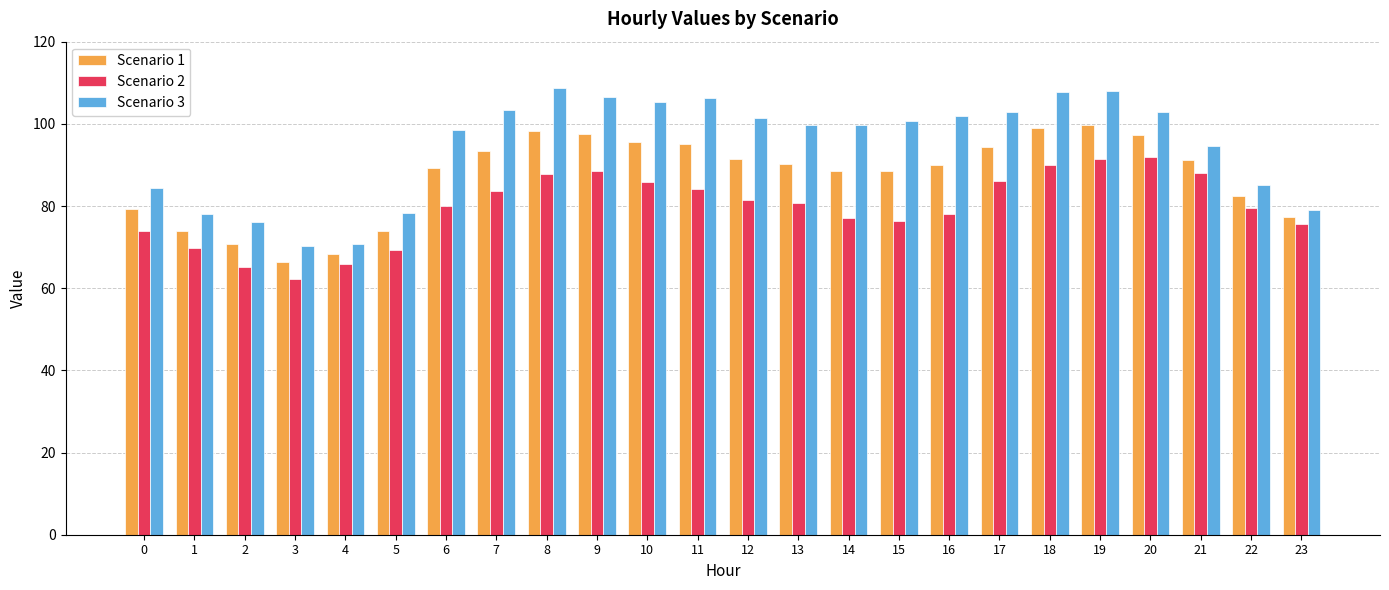

List the series in order of their peak value, lowest first.

Scenario 2, Scenario 1, Scenario 3